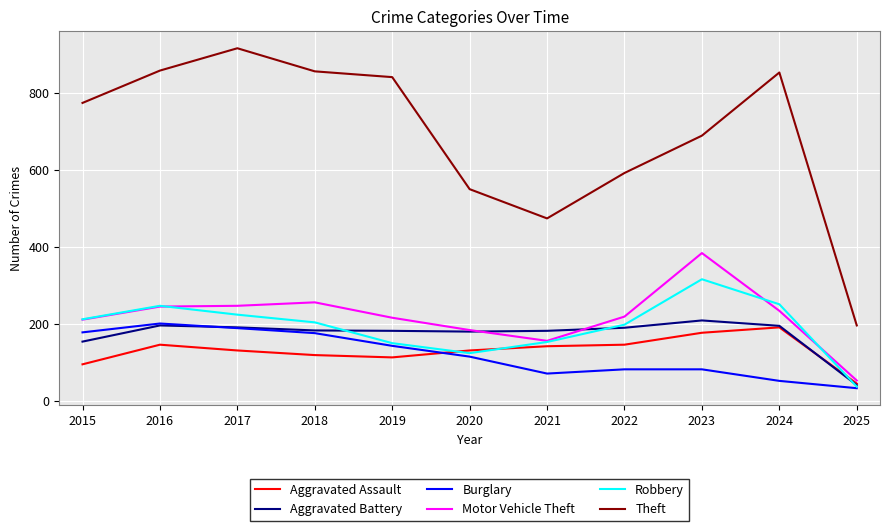

List the series in order of their peak value, highest first.

Theft, Motor Vehicle Theft, Robbery, Aggravated Battery, Burglary, Aggravated Assault